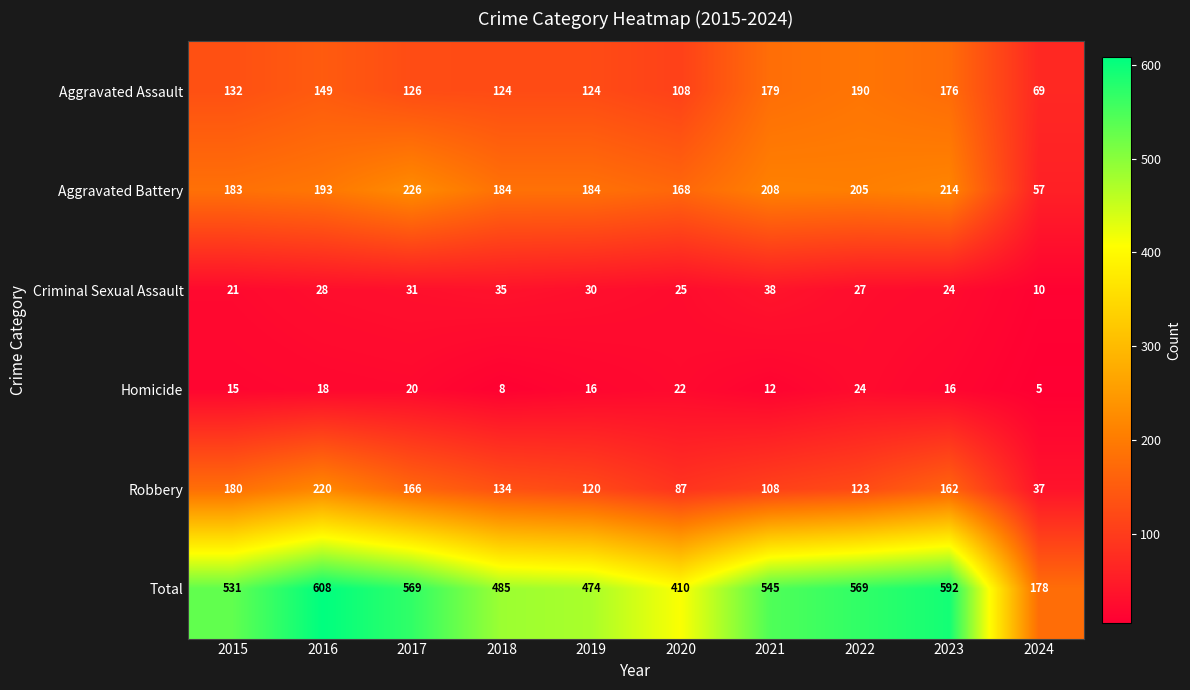

Rank the series at 2020 from highest to lowest value.

Total, Aggravated Battery, Aggravated Assault, Robbery, Criminal Sexual Assault, Homicide